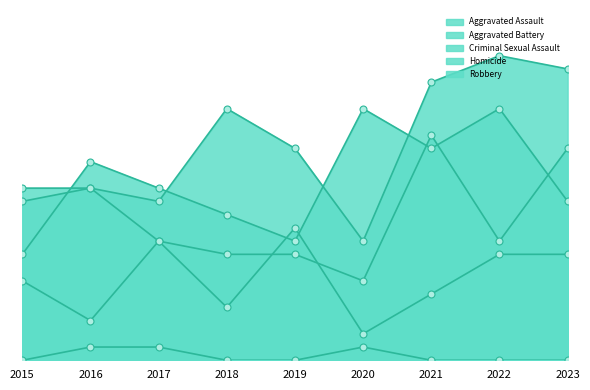

Which series reaches the minimum Y coordinate?

Homicide